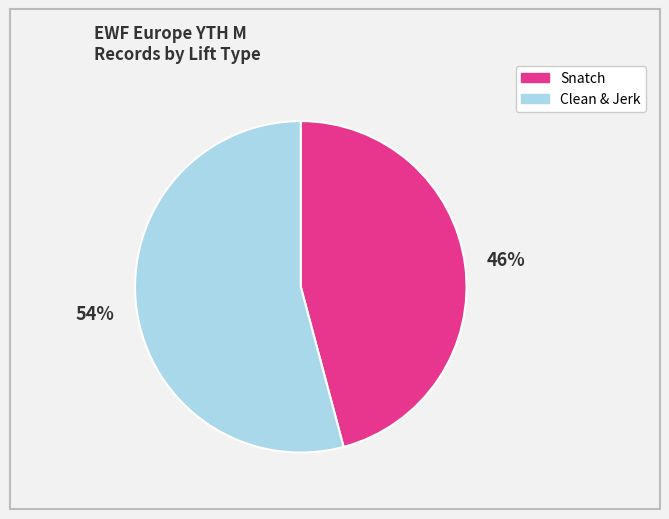

To the nearest percent, what is the average slice percentage?

50%